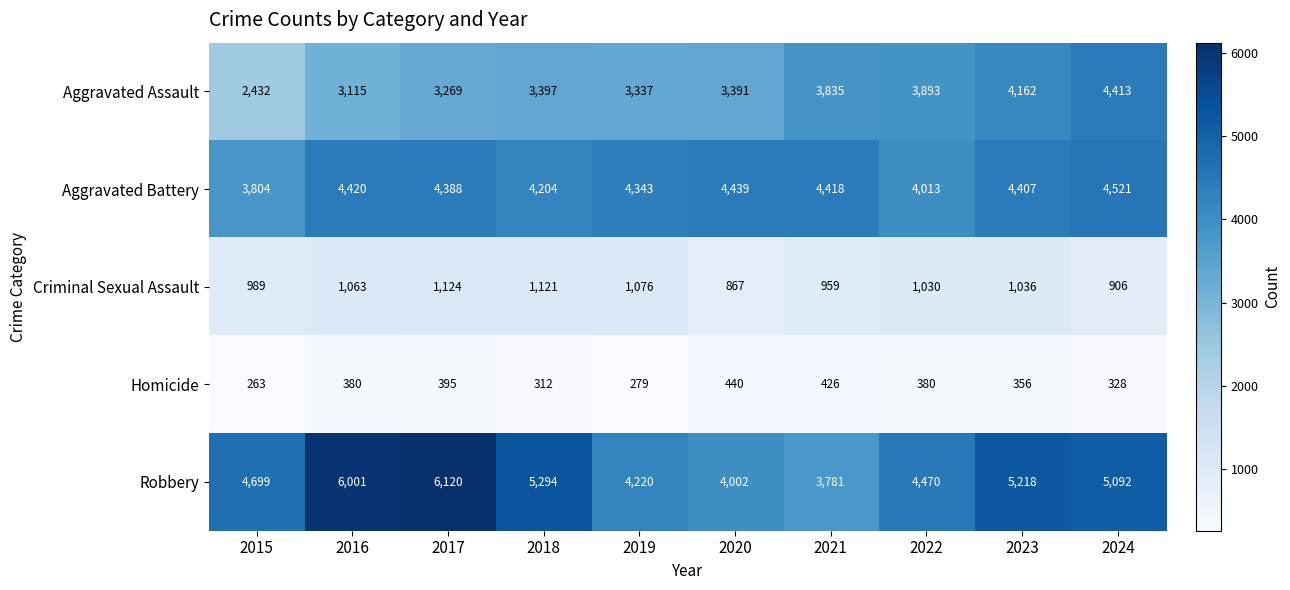

What is the total value across all series at 2019?

13255